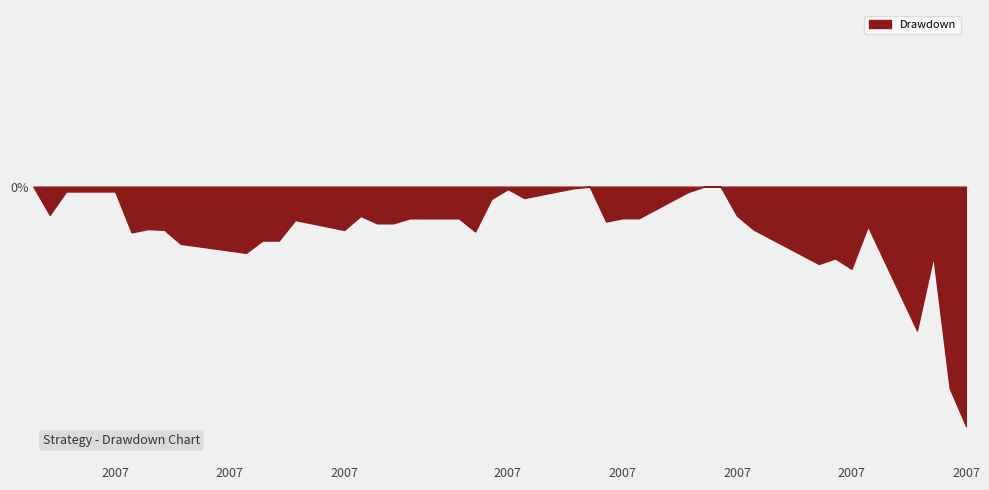

Does the chart display data point markers on the line(s)?

No